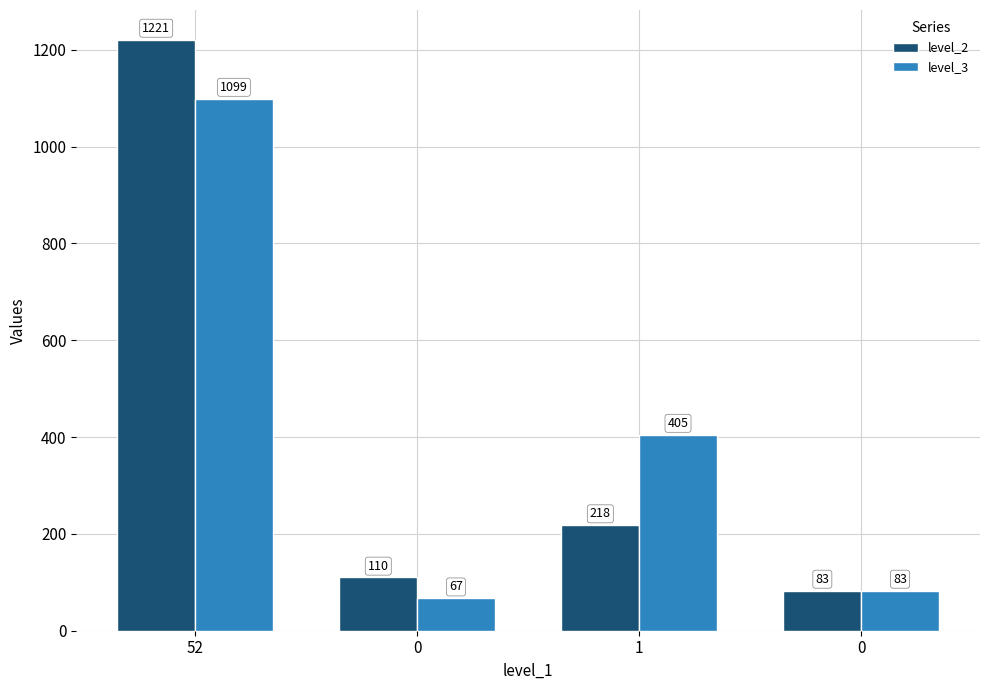

Where is level_2 nearest to the value 652?

1